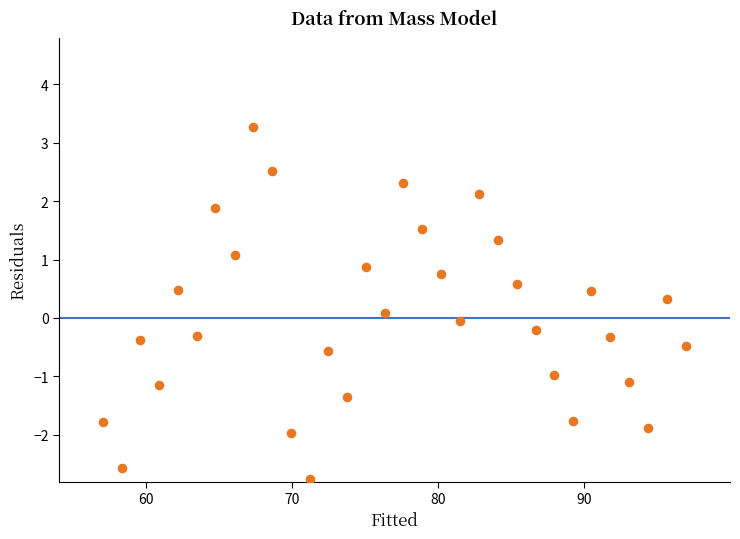

What is the range of Y values (max minus min)?

6.0